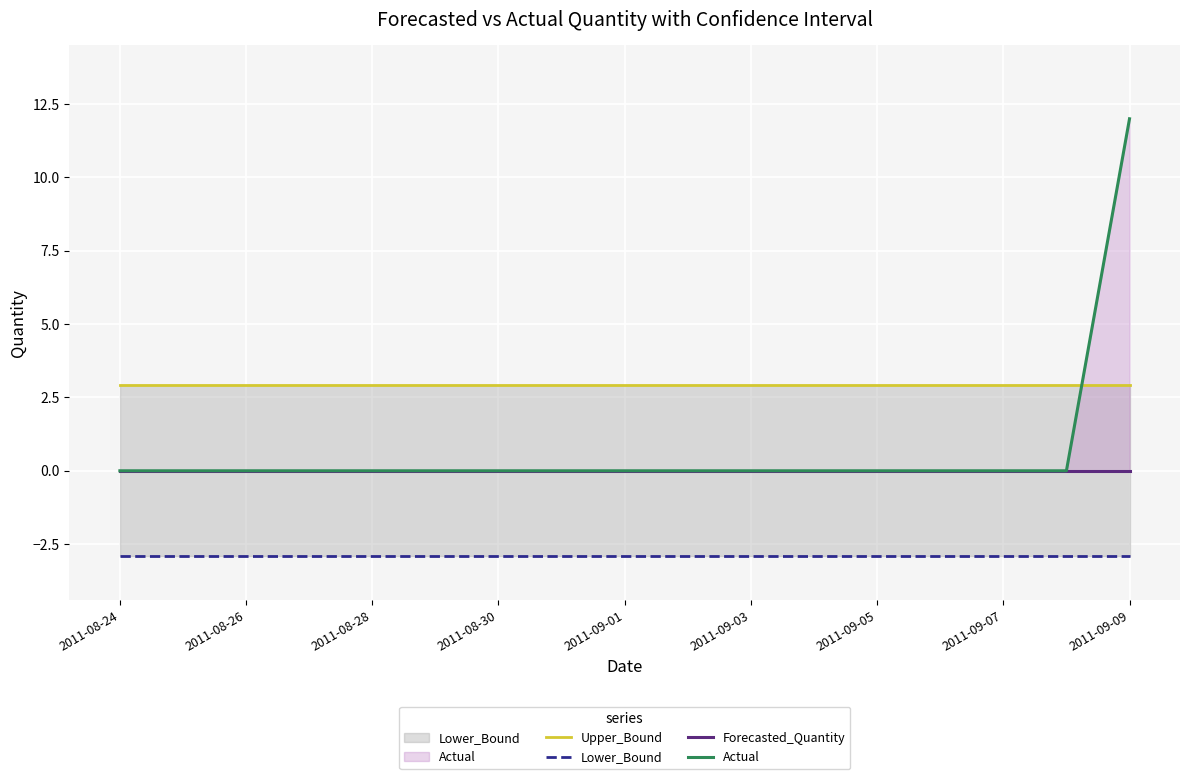

Does the chart display data point markers on the line(s)?

No